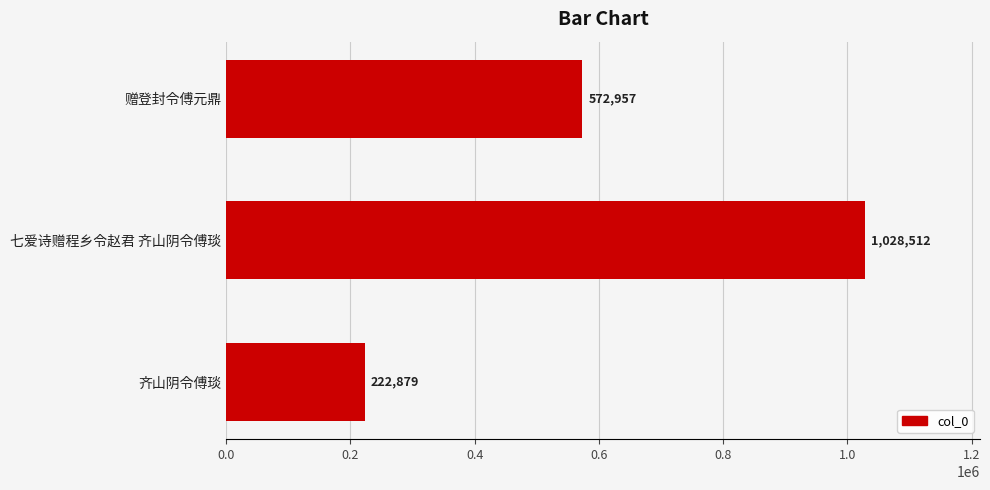

What is the difference between the maximum and minimum values?

805633